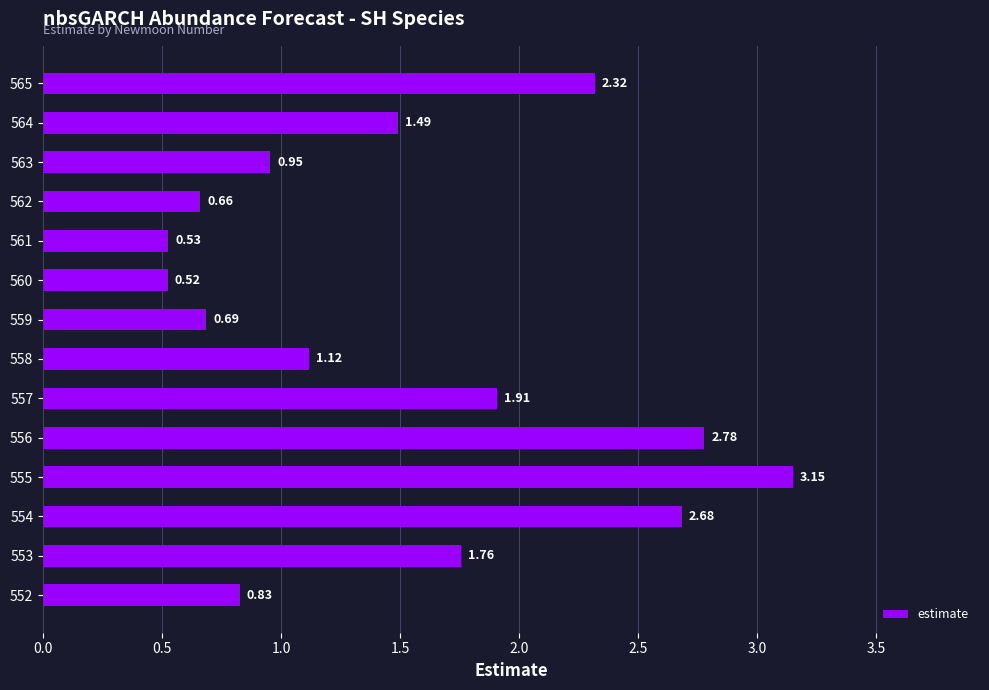

List the labels in order of value, smallest first.

560, 561, 562, 559, 552, 563, 558, 564, 553, 557, 565, 554, 556, 555